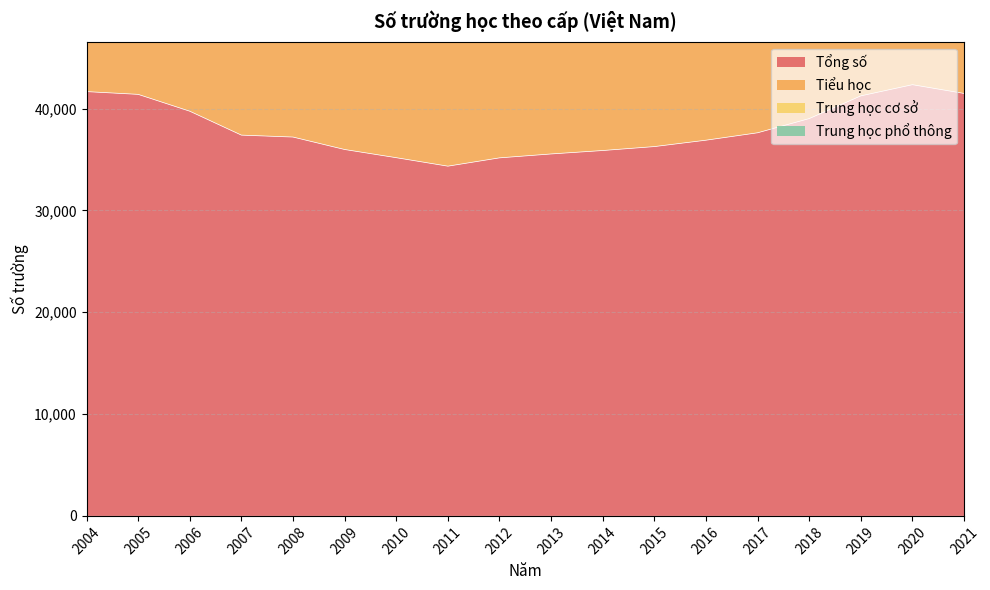

What is the value of the Tiểu học point at the 17th from the left?

67147